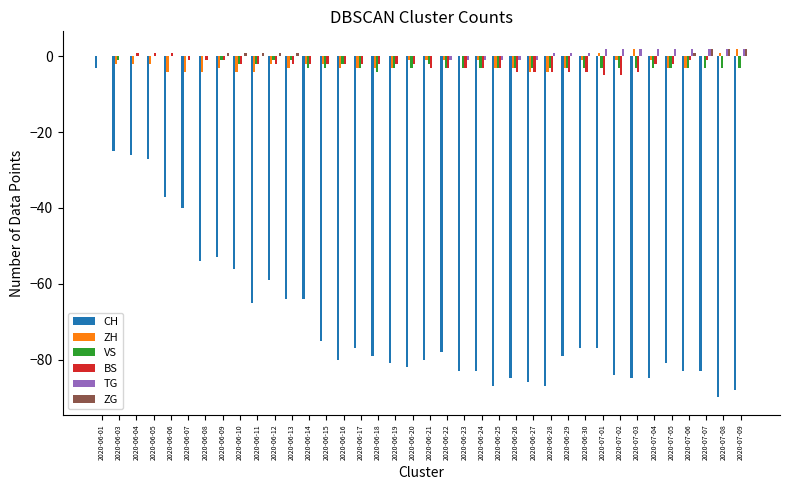

What is the sum of all CH values?

-2628